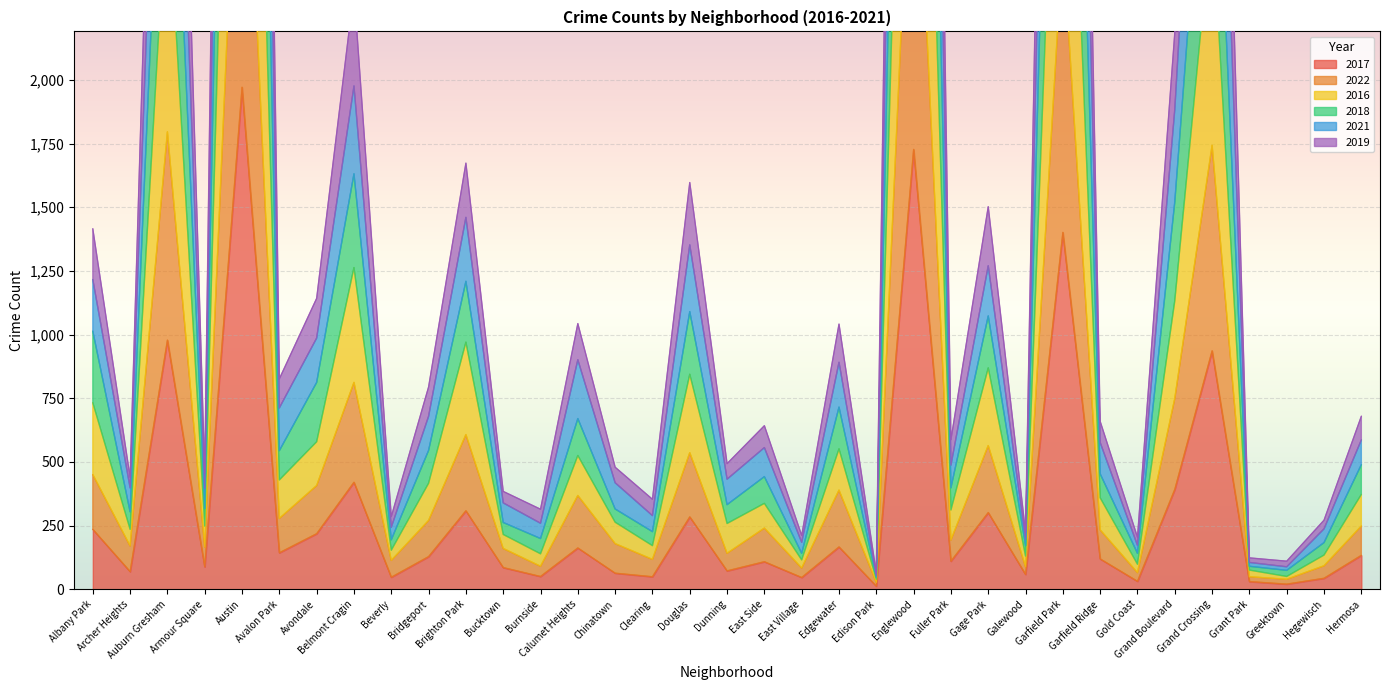

How many interior local valleys does the 2016 series have?

13